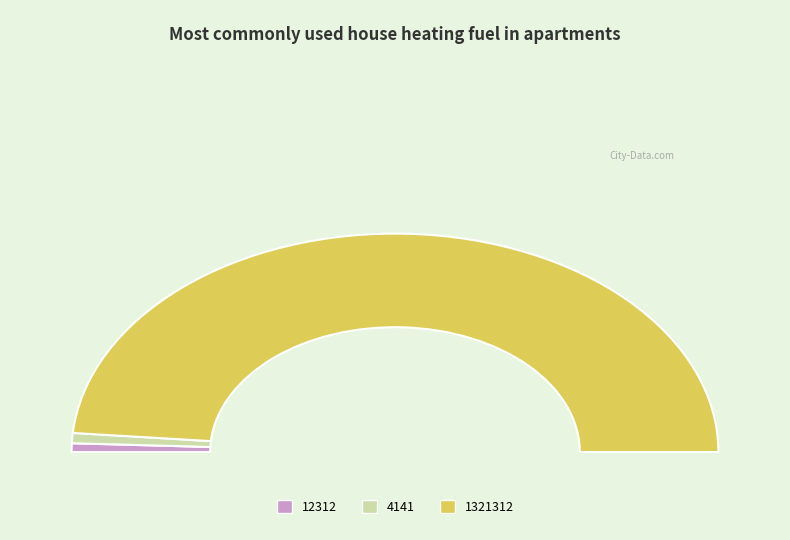

What is the change in value from 12312 to 4141?

+81081